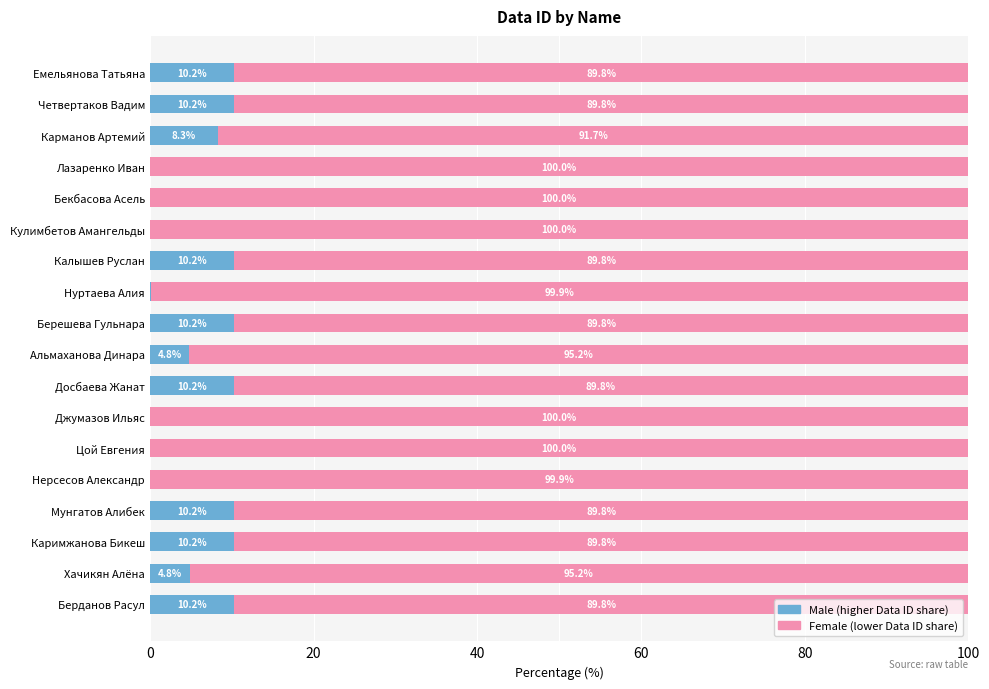

What is the total value across all series at Каримжанова Бикеш?

100.0